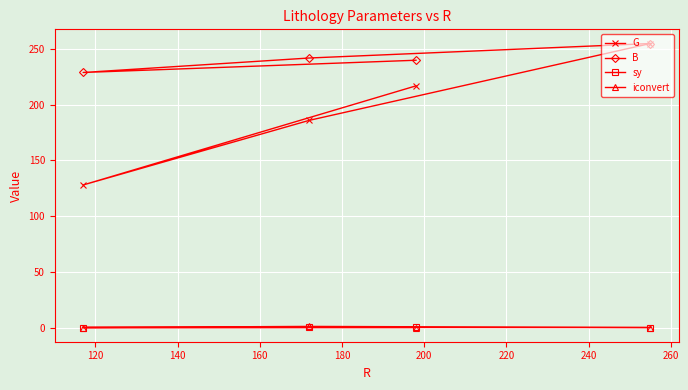

The B series shows 331.9 at 140. True or false?

False